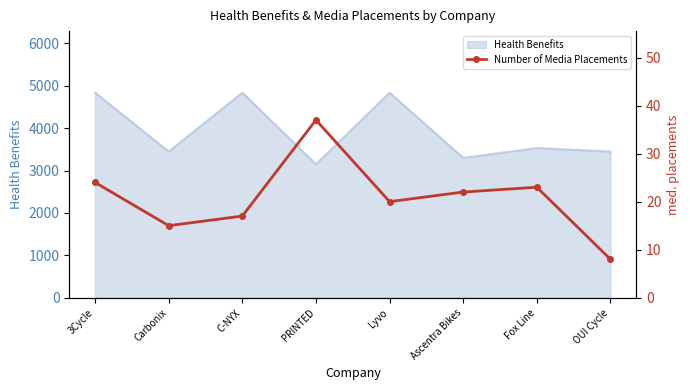

What is the ratio of the value at Lyvo to the value at Carbonix?

1.3